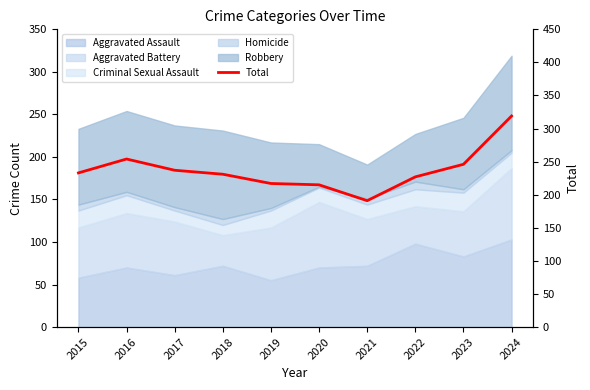

How many data points are above 233?

4